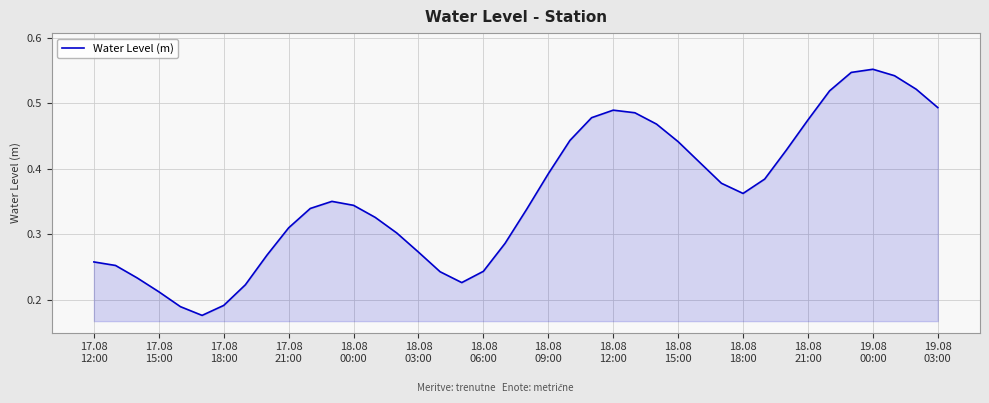

Reading left to right, list all the values displayed in this chart.

0.3	0.3	0.2	0.2	0.2	0.2	0.2	0.2	0.3	0.3	0.3	0.4	0.3	0.3	0.3	0.3	0.2	0.2	0.2	0.3	0.3	0.4	0.4	0.5	0.5	0.5	0.5	0.4	0.4	0.4	0.4	0.4	0.4	0.5	0.5	0.5	0.6	0.5	0.5	0.5